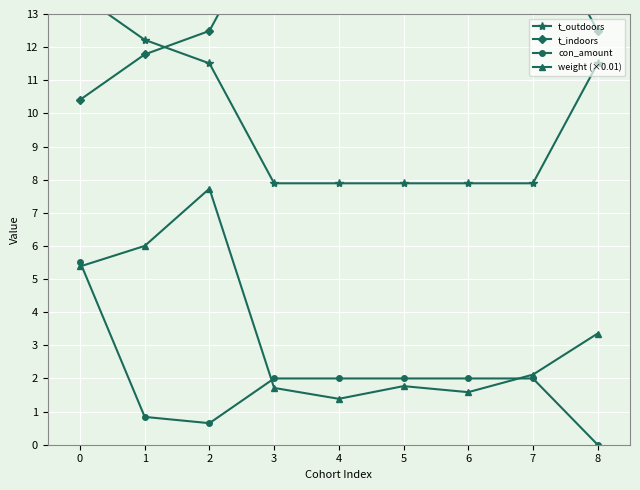

What is the difference between the second highest and second lowest values in the weight (×0.01) series?

4.4